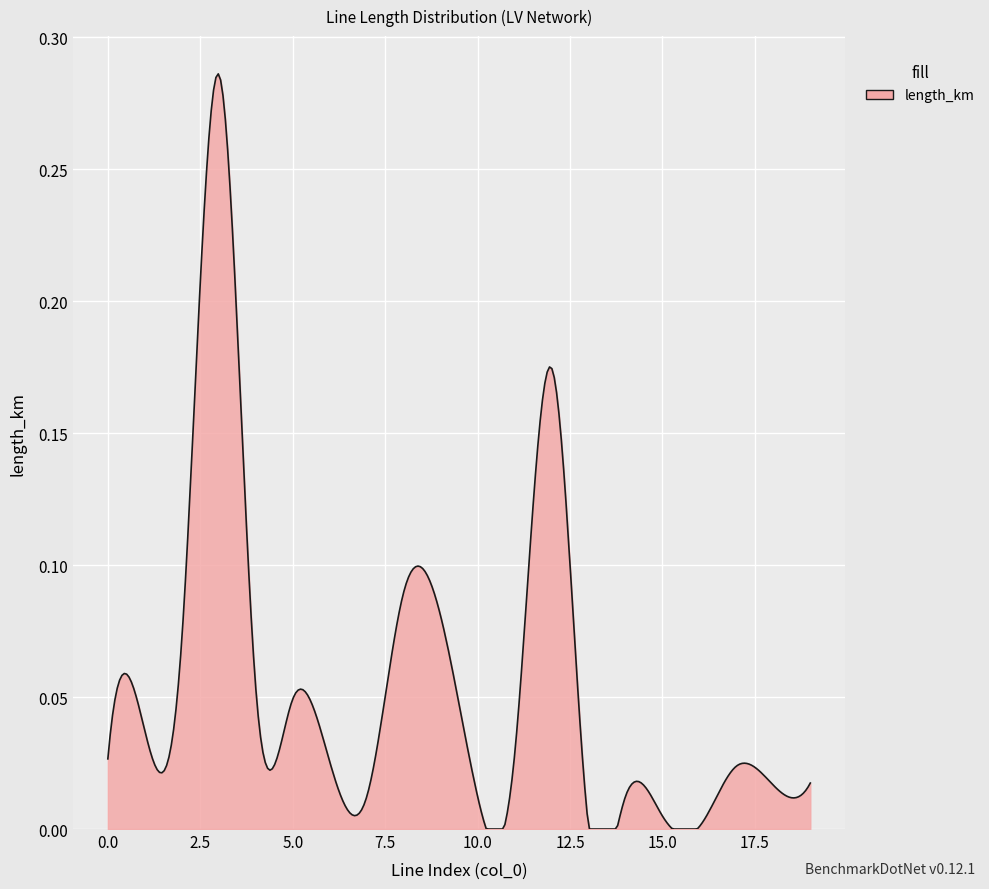

What is the maximum value shown in the chart?

0.3